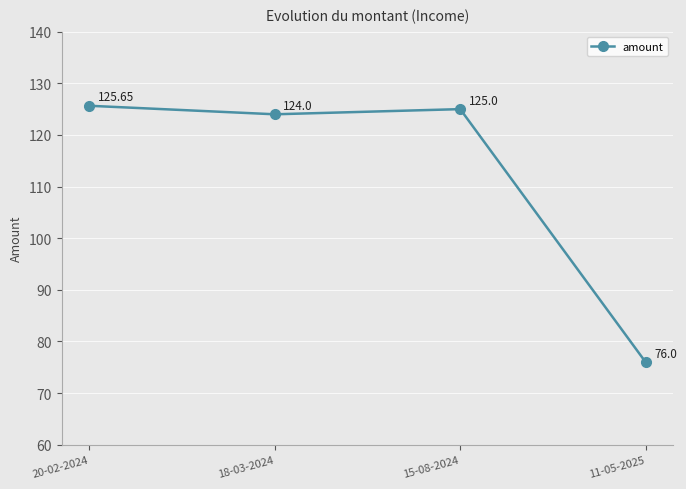

Reading left to right, transcribe all the data shown in this chart.

20-02-2024=125.7	18-03-2024=124.0	15-08-2024=125.0	11-05-2025=76.0